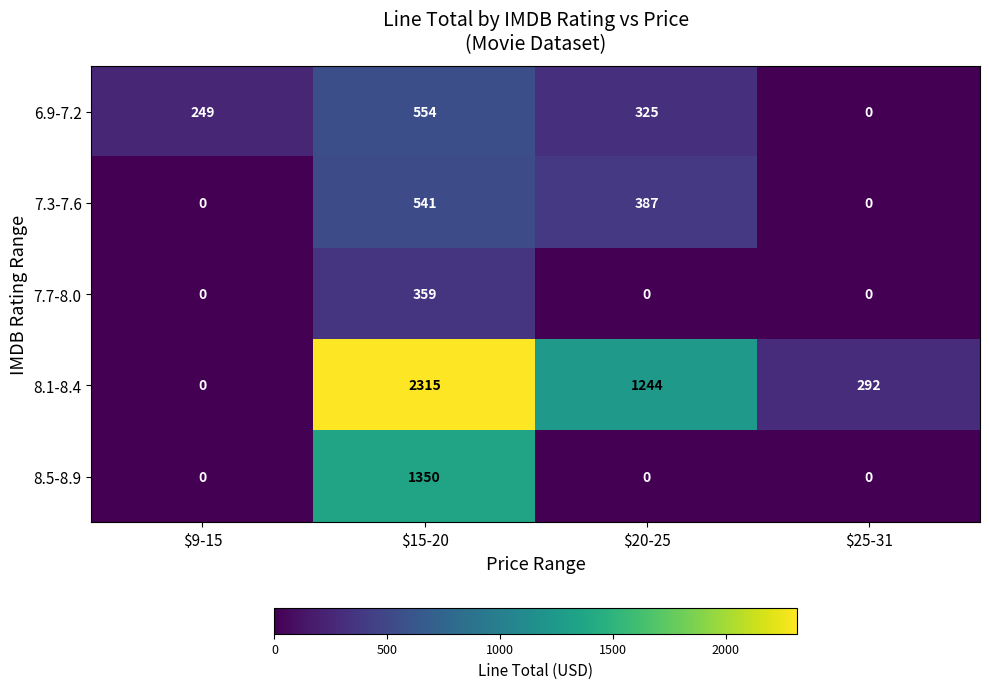

Reading right to left, transcribe all the data shown in this chart.

6.9-7.2: 0	325	554	249
7.3-7.6: 0	387	541	0
7.7-8.0: 0	0	359	0
8.1-8.4: 292	1244	2315	0
8.5-8.9: 0	0	1350	0